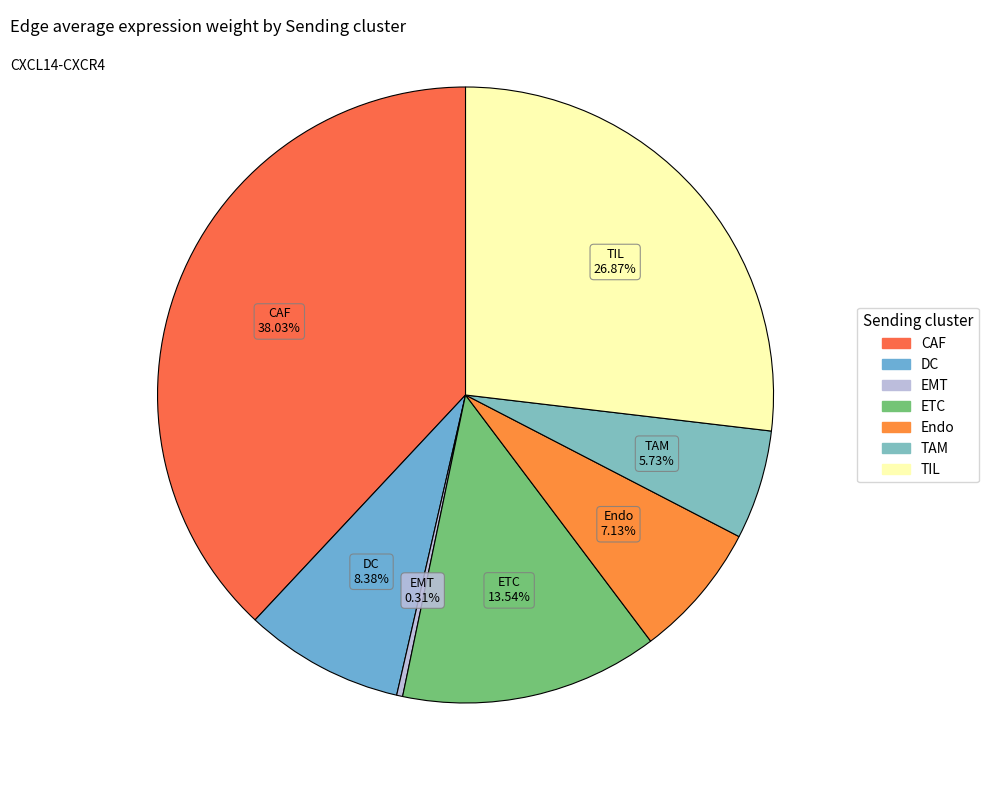

To the nearest percent, what is the combined percentage of TIL and EMT?

27%